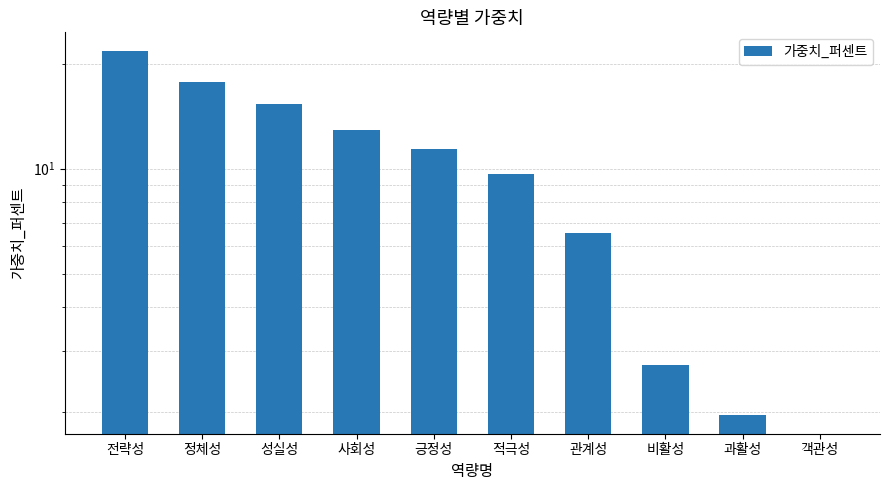

Reading left to right, transcribe all the data shown in this chart.

21.8	17.7	15.3	12.9	11.4	9.7	6.5	2.7	2.0	0.0